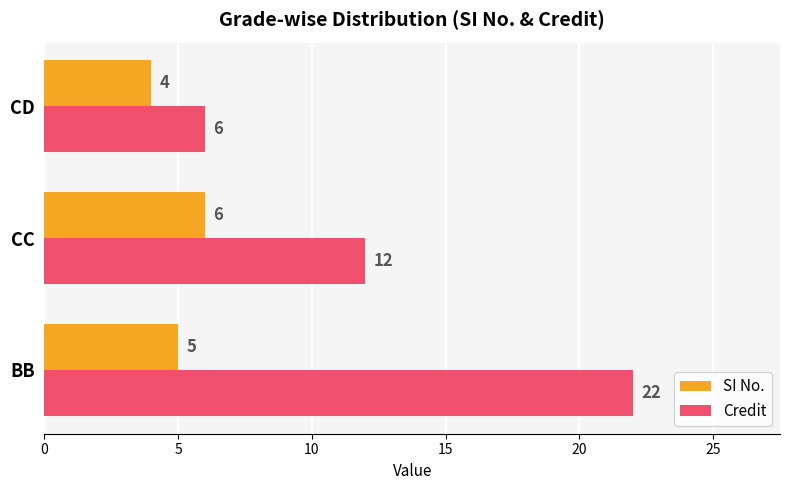

What value does the Credit series have at BB, to the nearest 10?

20